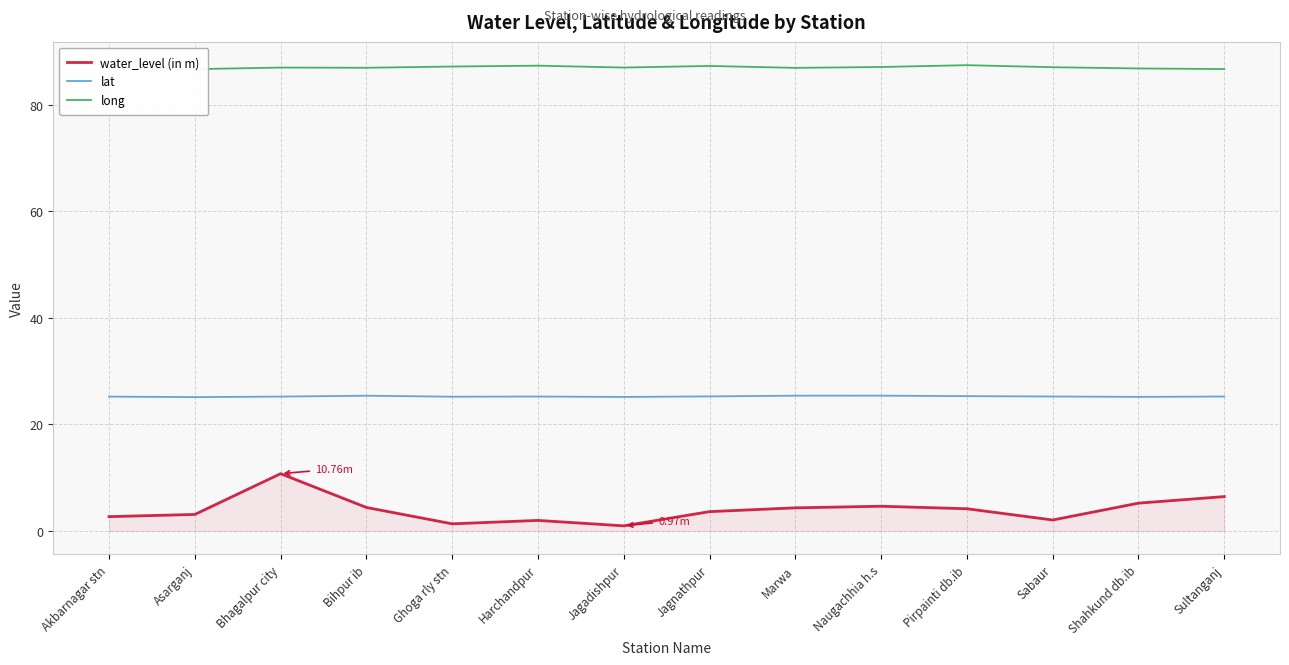

What are all the series names shown in the legend?

water_level (in m), lat, long